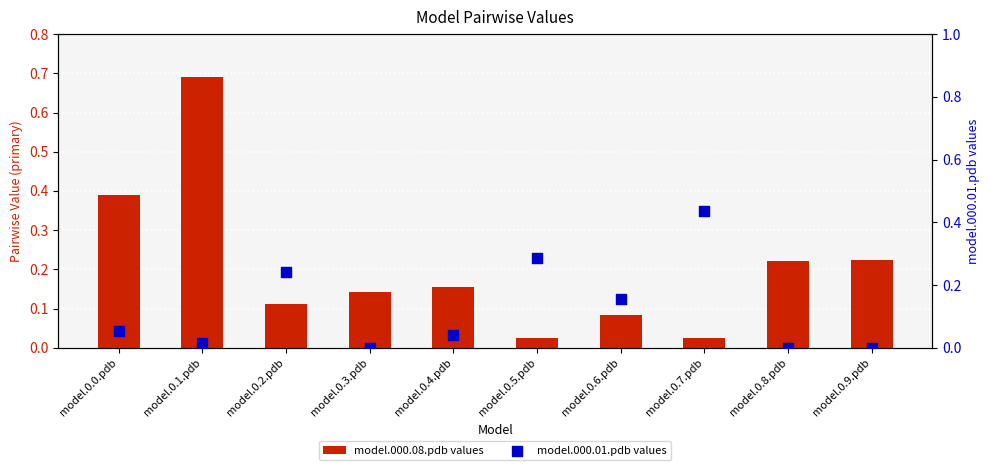

At which category is the sum across all series the highest?

model.0.1.pdb